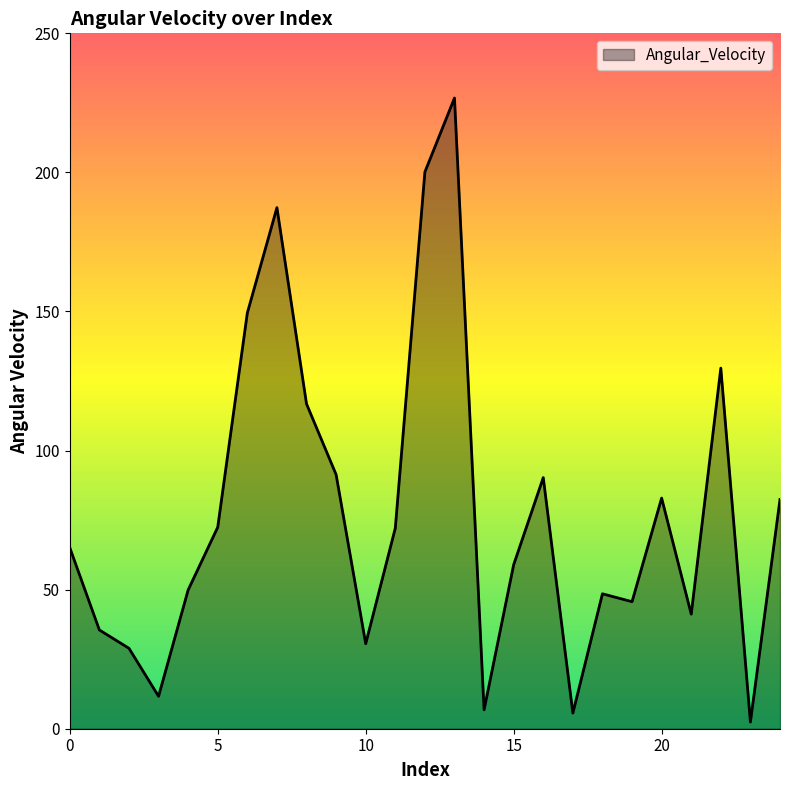

What is the difference between the maximum and minimum values?

224.3